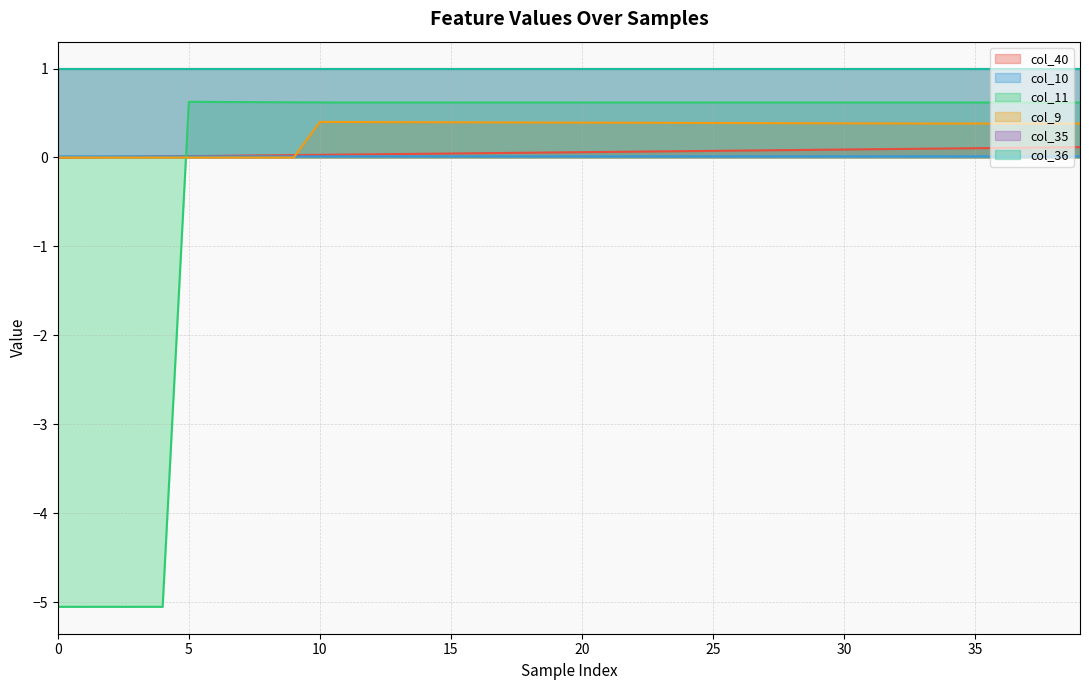

At which category is the sum across all series the highest?

39